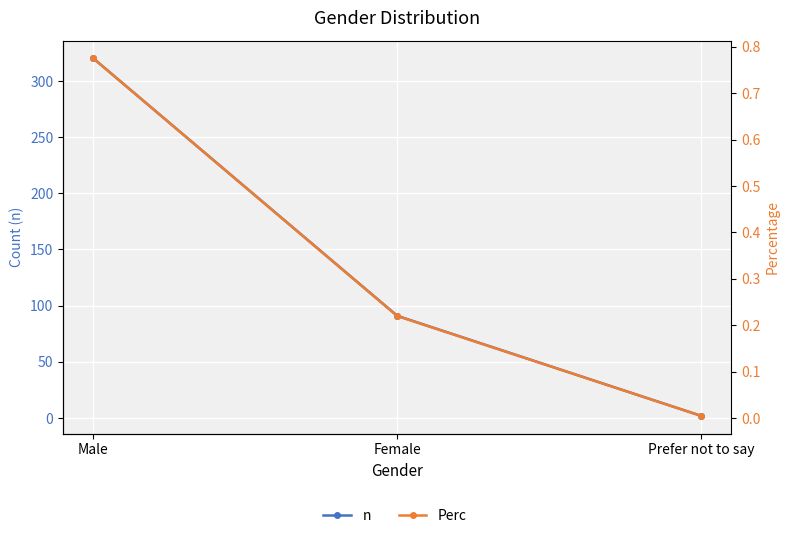

What is the average value of the n series?

137.7